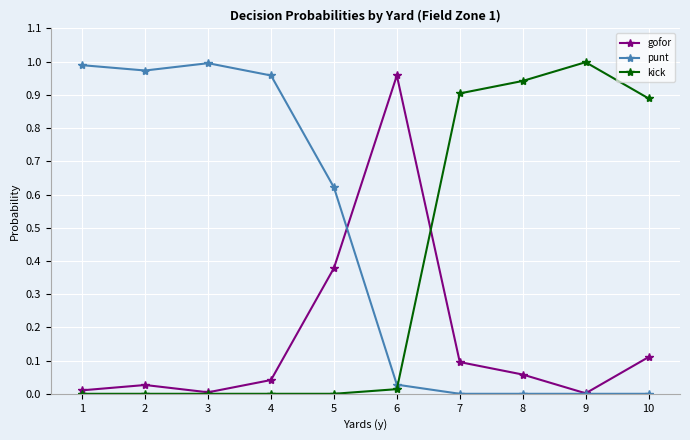

Between 5 and 10, which series saw the biggest shift?

kick